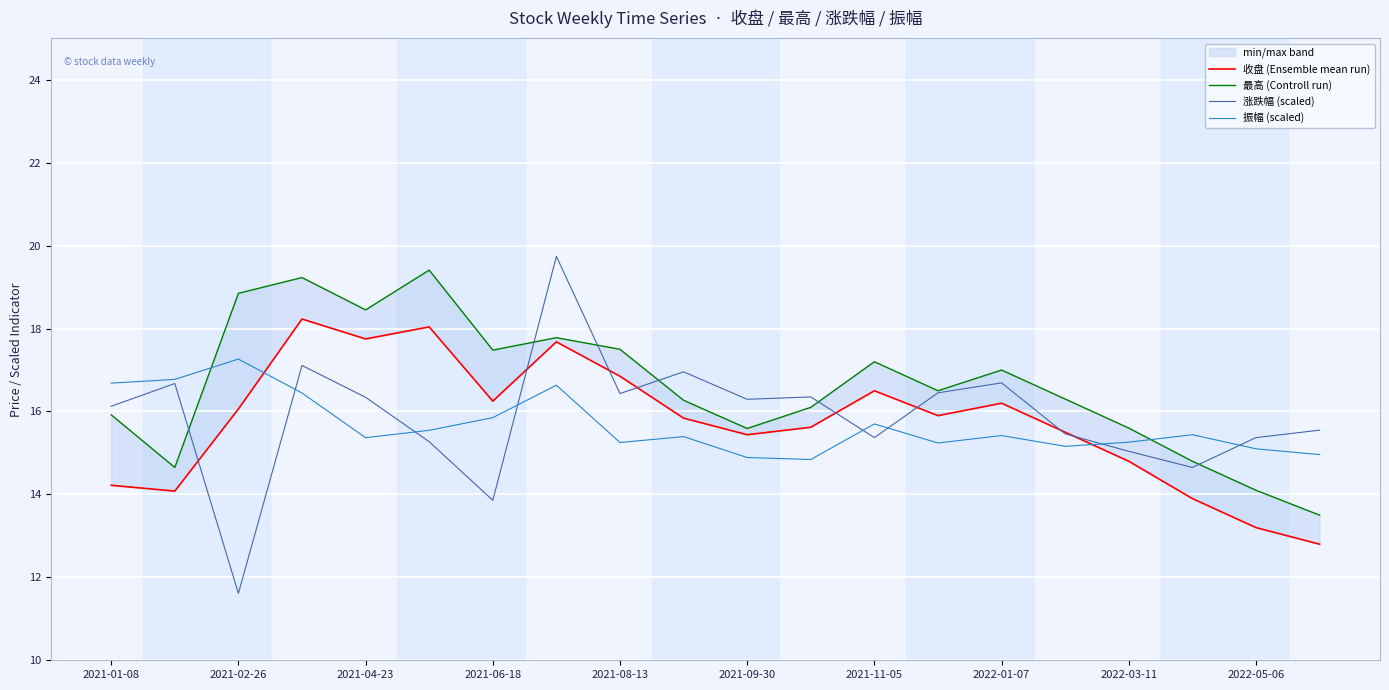

At 13, list the series in order from largest to smallest.

最高 (Controll run), 涨跌幅 (scaled), 收盘 (Ensemble mean run), 振幅 (scaled)